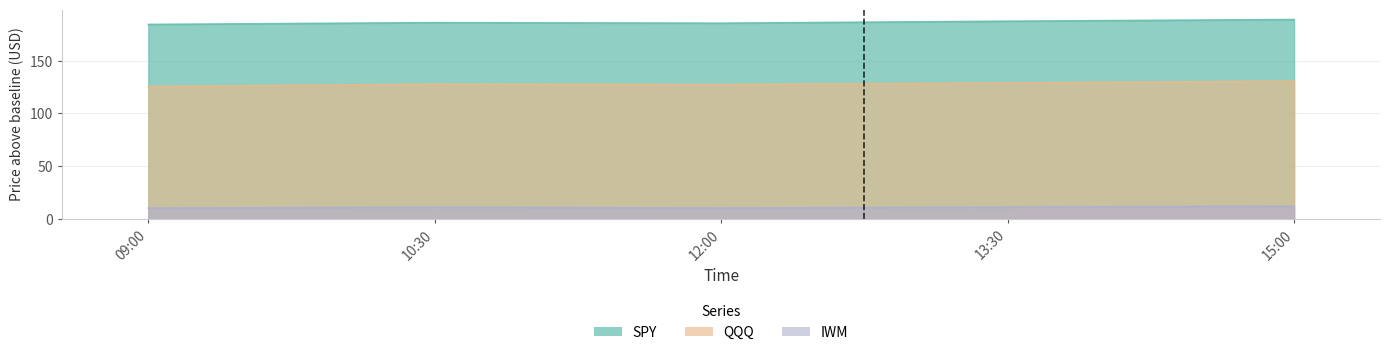

In IWM, how many points are lower than both neighbors (excluding endpoints)?

1